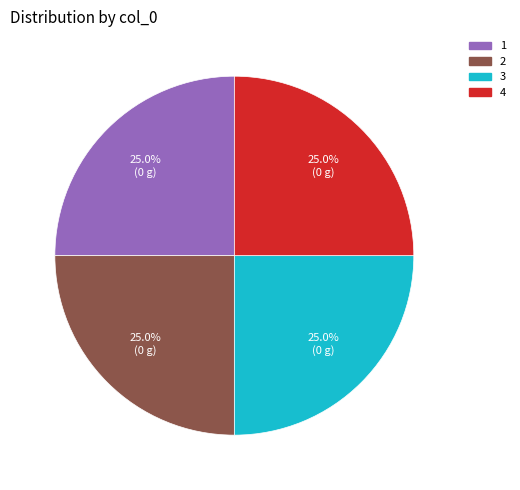

To the nearest percent, what is the average slice percentage?

25%